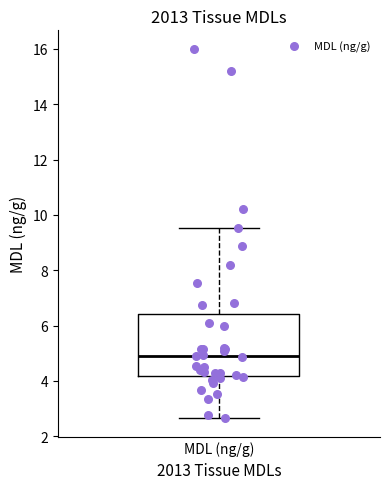

Transcribe this box plot: give where the median line is, the range the box spans, and where the two whiskers end, as read against the y-axis. The values are not printed on the chart, so give them approximately, as read against the axis.

median 4.8, box 4.2 to 6.4, whiskers 2.6 to 9.6